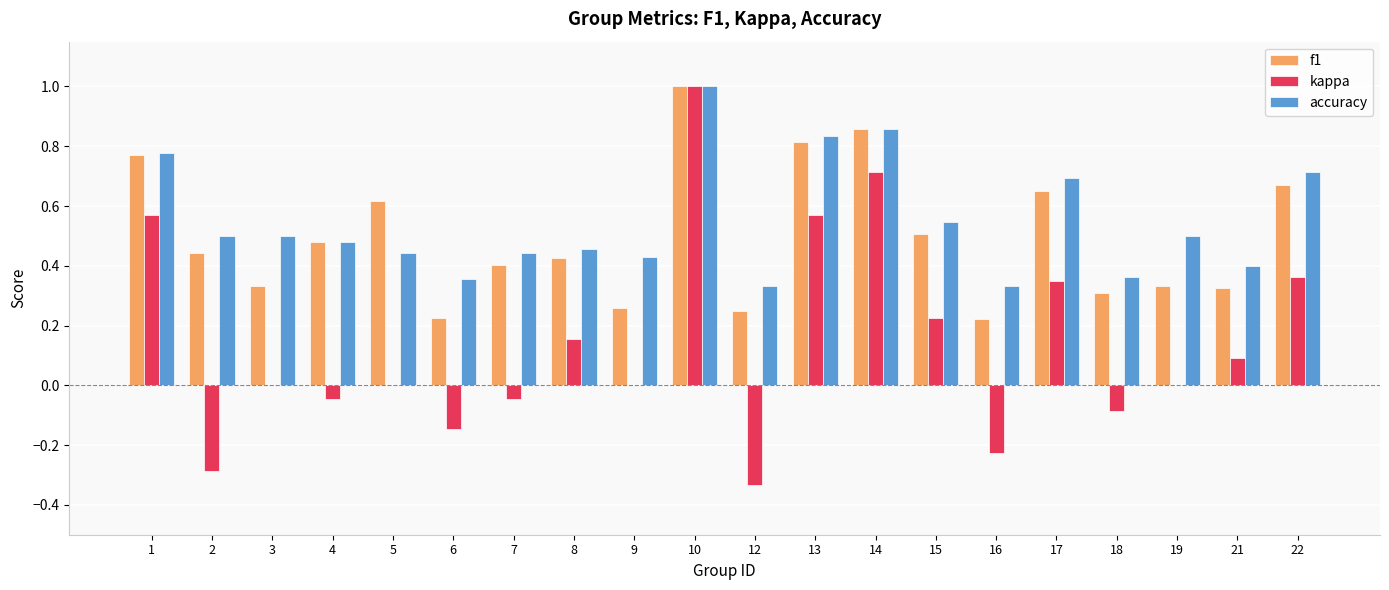

Is the value of f1 at 9 greater than the value of accuracy at 2?

No